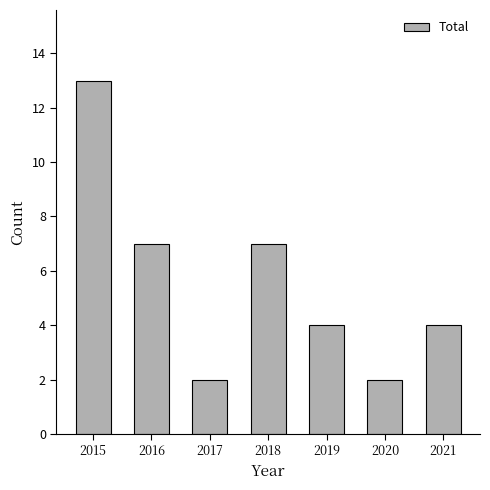

What is the difference between the maximum and minimum values?

11